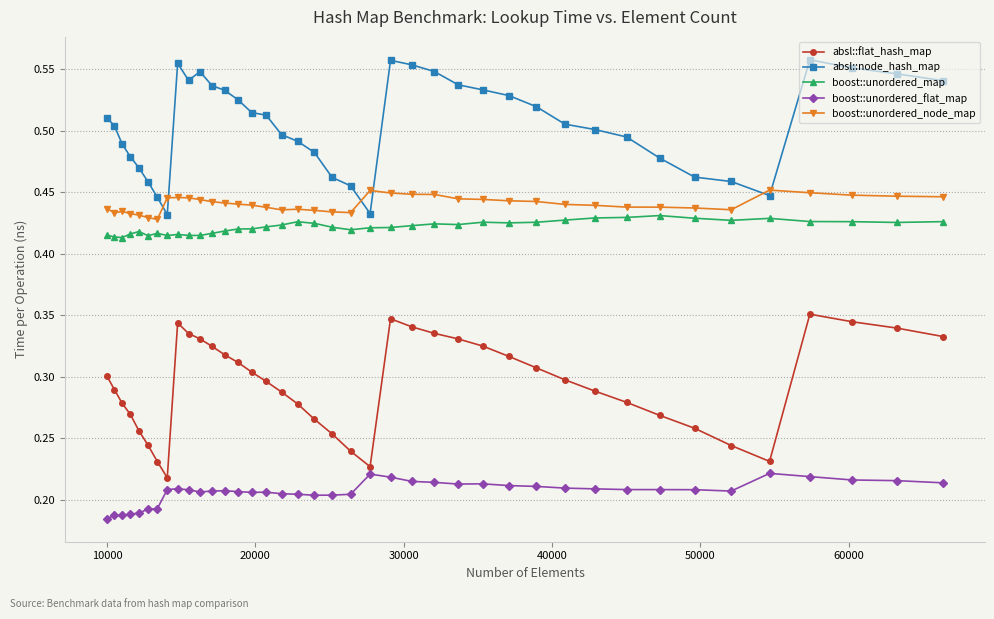

How many lines are shown in the chart?

5